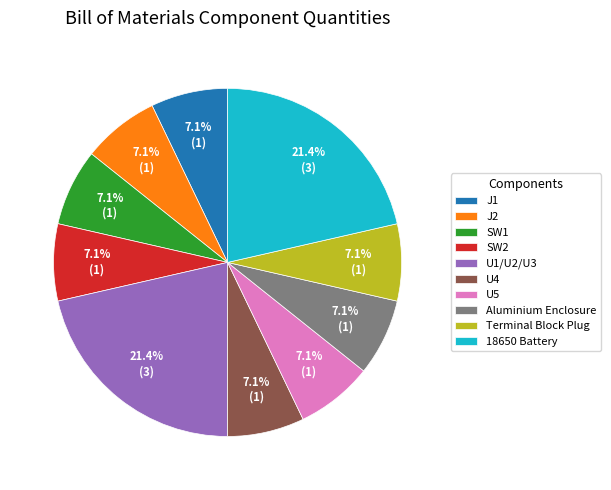

Approximately how many times larger is the value at Aluminium Enclosure compared to J2?

1.0